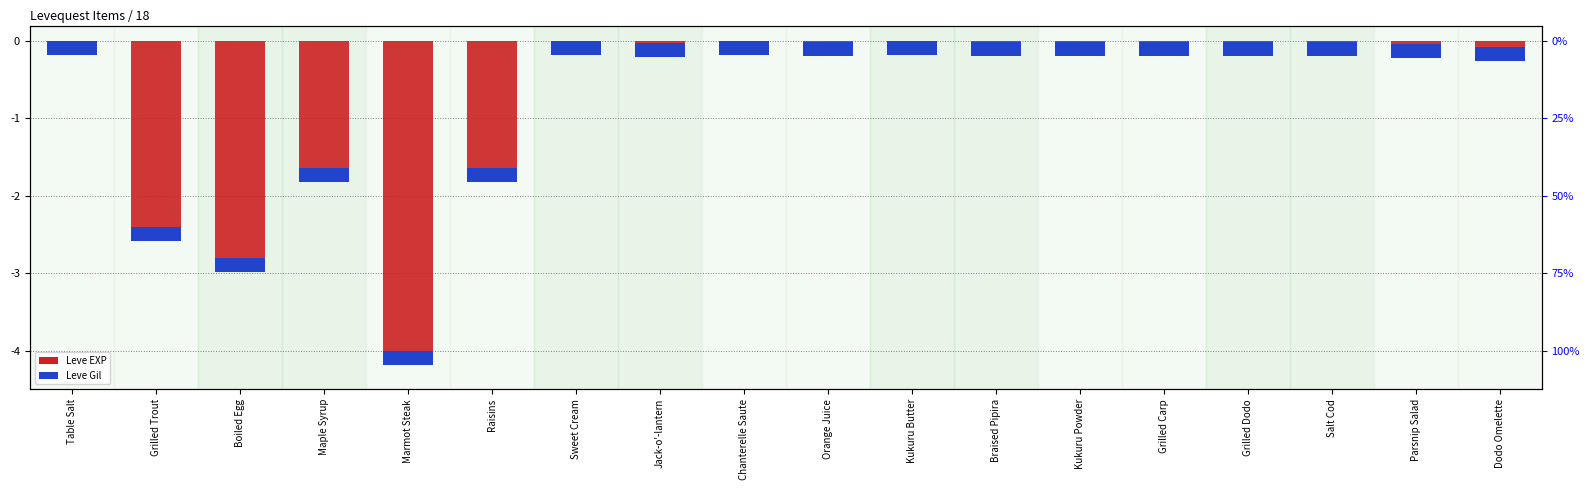

List the labels in order of value, largest first.

Table Salt, Sweet Cream, Chanterelle Saute, Kukuru Butter, Orange Juice, Braised Pipira, Kukuru Powder, Grilled Carp, Salt Cod, Grilled Dodo, Jack-o'-lantern, Parsnip Salad, Dodo Omelette, Maple Syrup, Raisins, Grilled Trout, Boiled Egg, Marmot Steak